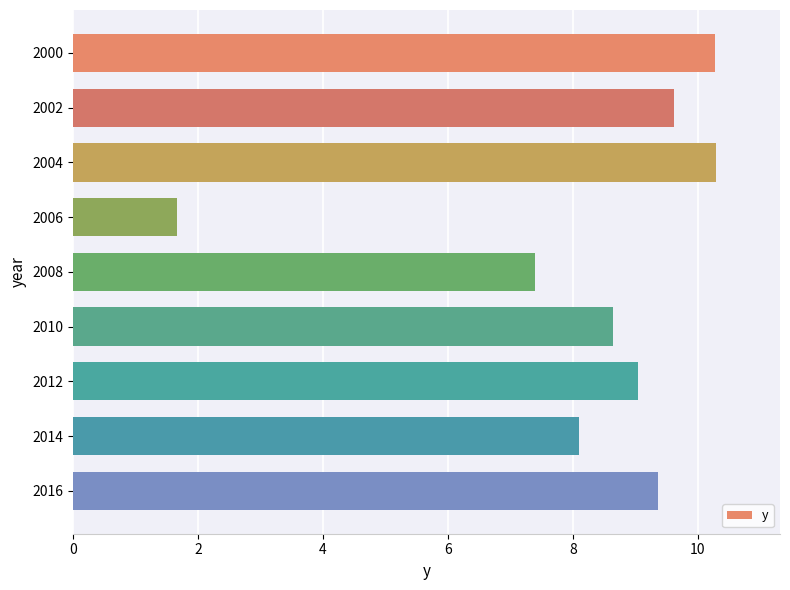

How many categories are shown in the chart?

9